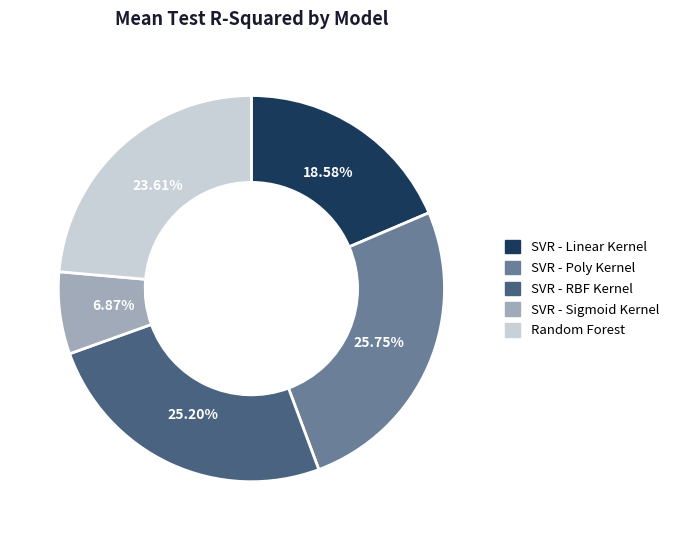

Do SVR - RBF Kernel and Random Forest together represent more than half of the pie?

No